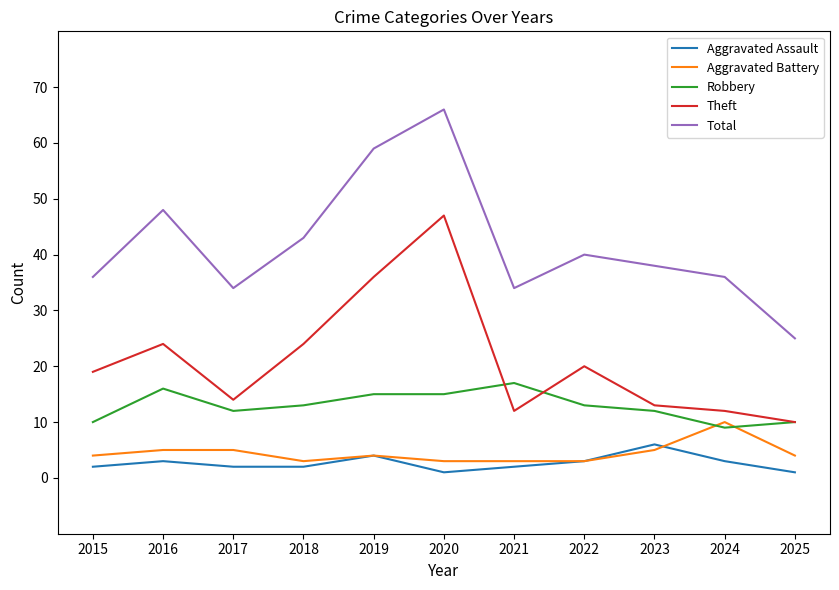

What is the difference between the second highest and second lowest values in the Total series?

25